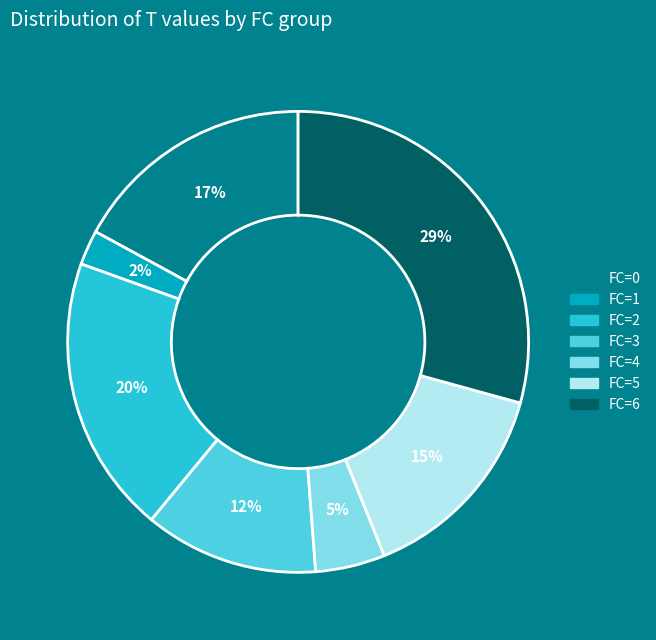

Does any single category account for the majority?

No